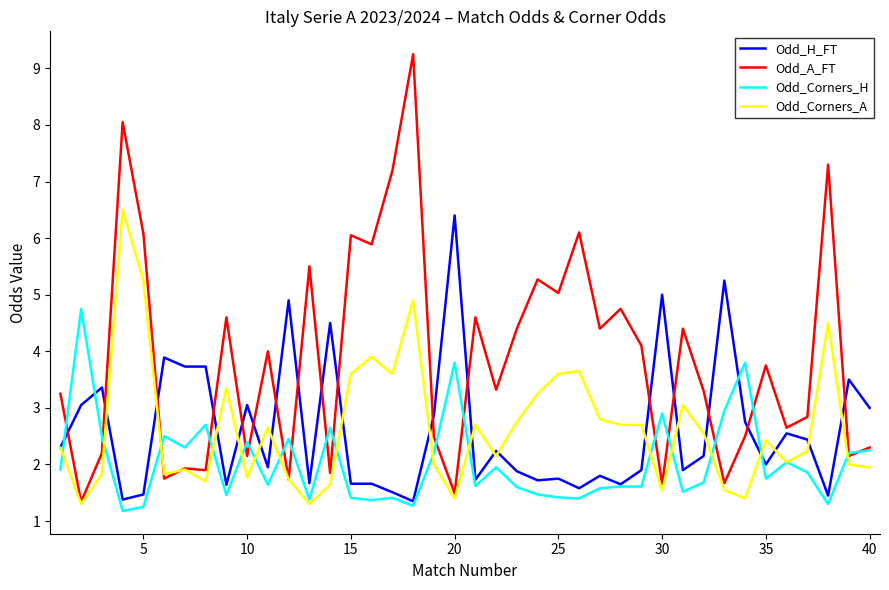

How many lines are shown in the chart?

4